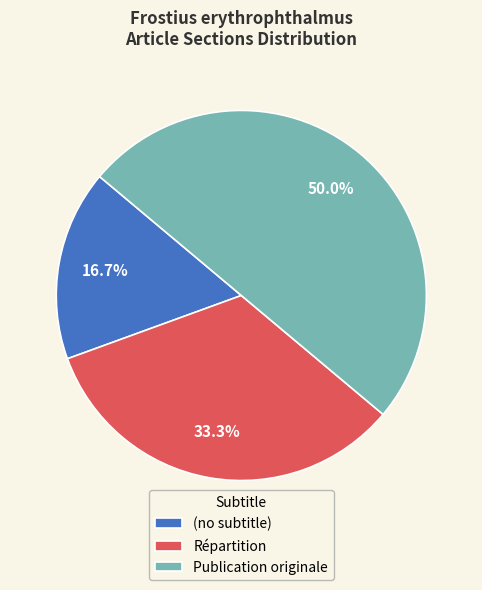

Count the number of slices in the pie.

3